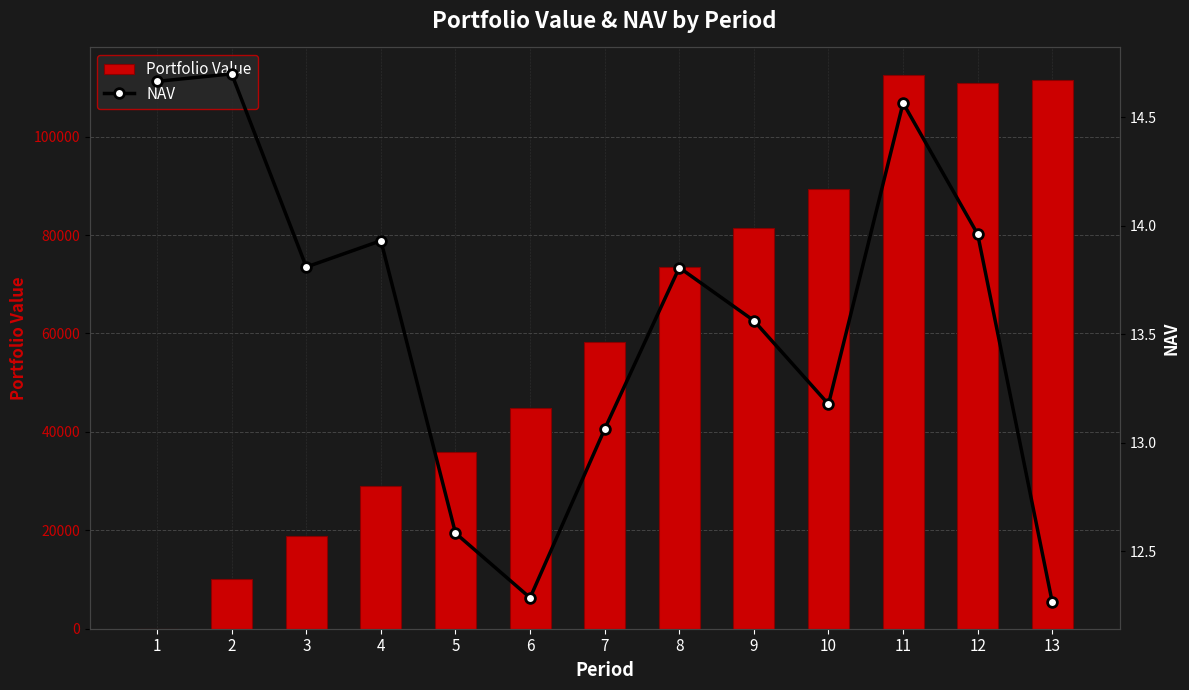

How many data points does each series have?

13